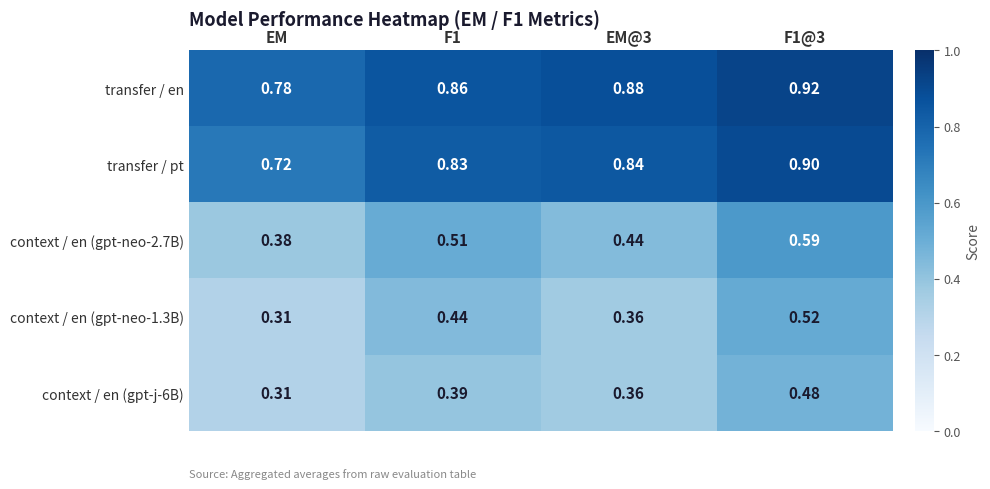

At which label is context / en (gpt-j-6B) closest to 0?

EM